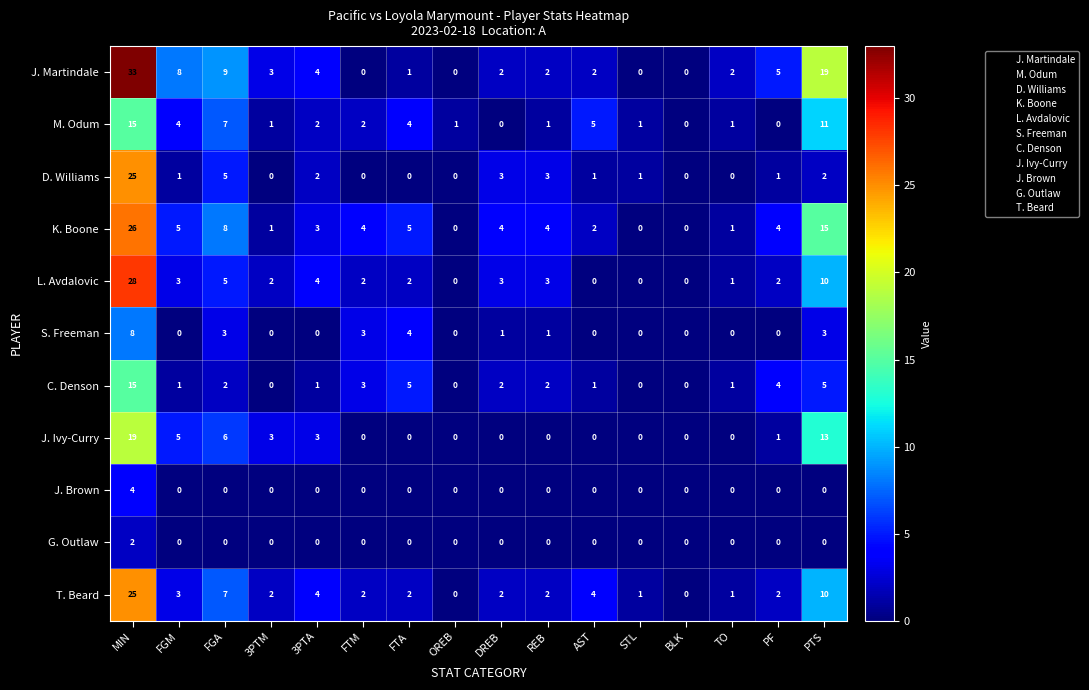

What is the difference between the highest and lowest values at TO?

2